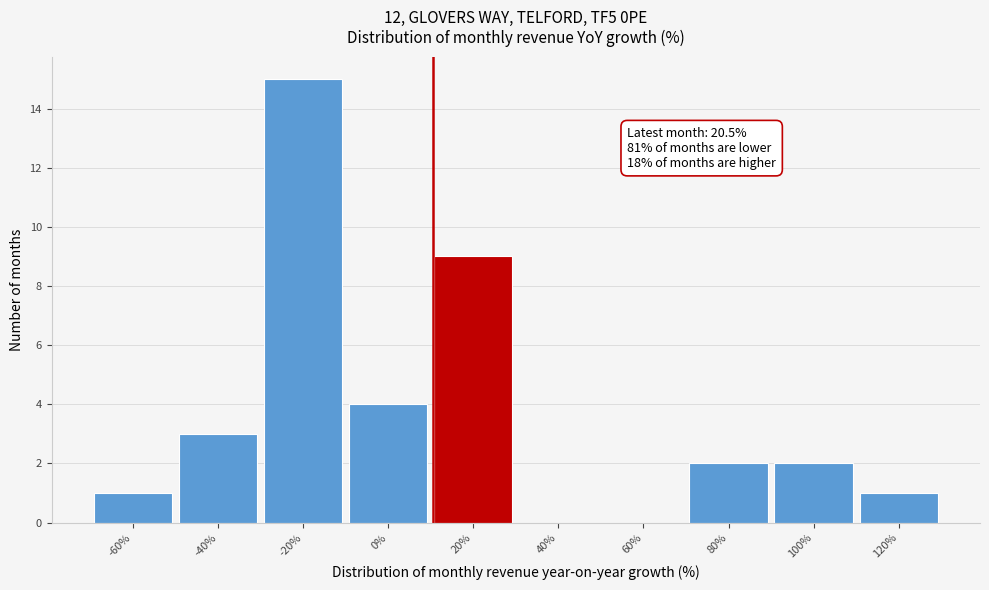

Reading left to right, transcribe all the data shown in this chart.

-60%=1	-40%=3	-20%=15	0%=4	20%=9	40%=0	60%=0	80%=2	100%=2	120%=1